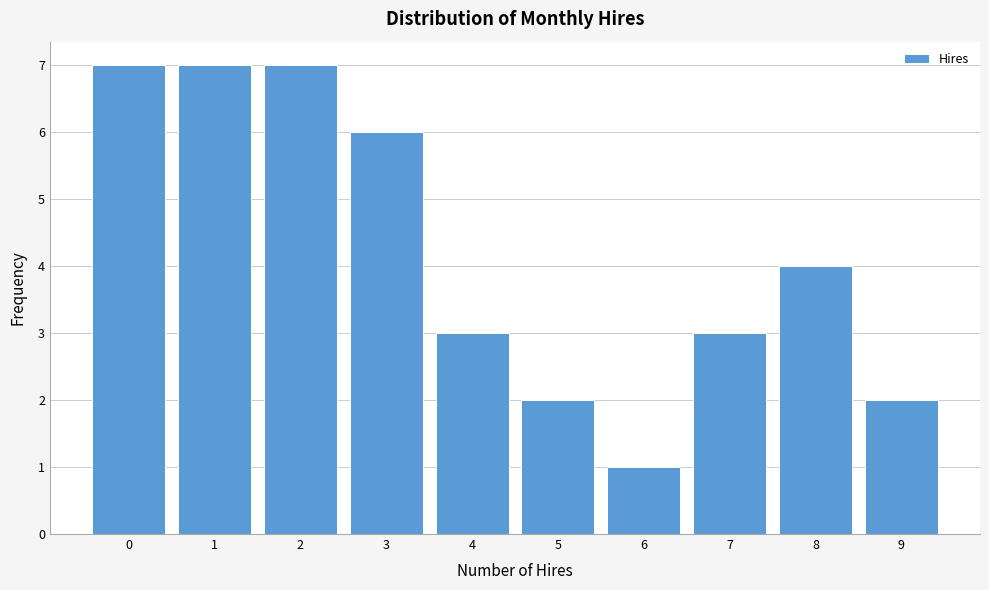

Reading left to right, list every bar in this chart as the range it spans on the x-axis followed by its height. The values are not printed on the chart, so give them approximately, as read against the axis.

-0.5 to 0.5: 7
0.5 to 1.5: 7
1.5 to 2.5: 7
2.5 to 3.5: 6
3.5 to 4.5: 3
4.5 to 5.5: 2
5.5 to 6.5: 1
6.5 to 7.5: 3
7.5 to 8.5: 4
8.5 to 9.5: 2